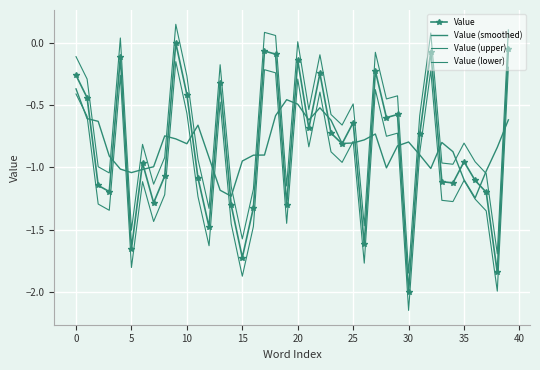

What is the sum of all Value (upper) values?

-27.7